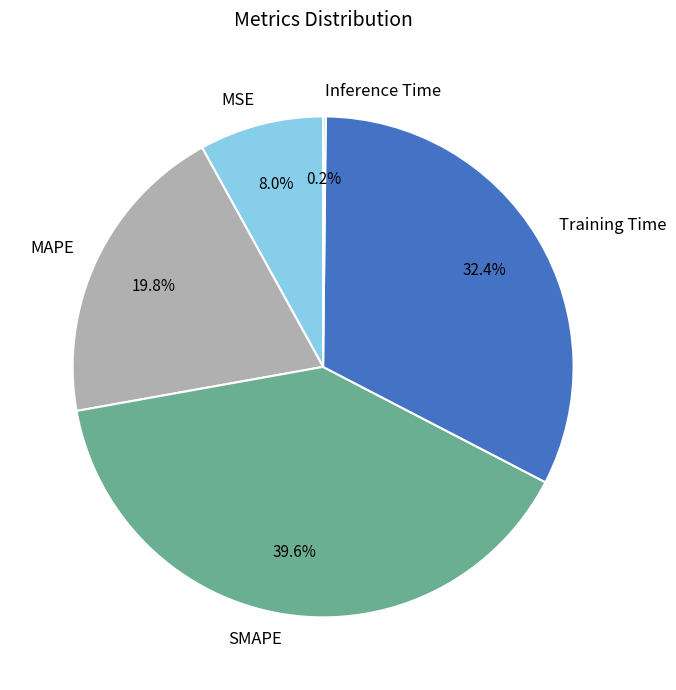

What is the largest slice in the pie chart?

SMAPE